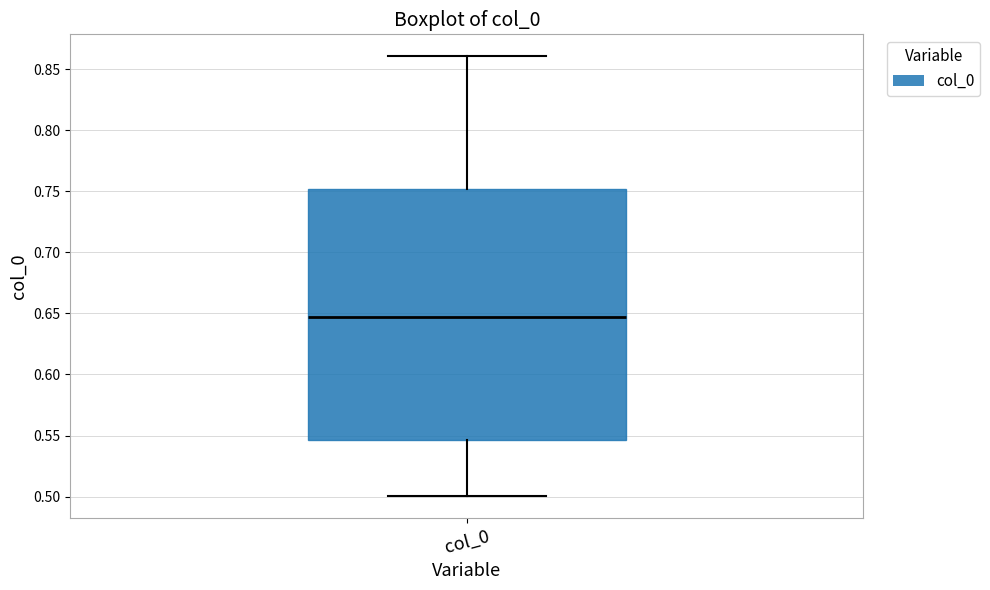

Read this box plot against the y-axis: the position of the median line, the range covered by the box, and the ends of both whiskers. The values are not printed on the chart, so give them approximately, as read against the axis.

median 0.645, box 0.545 to 0.750, whiskers 0.500 to 0.860